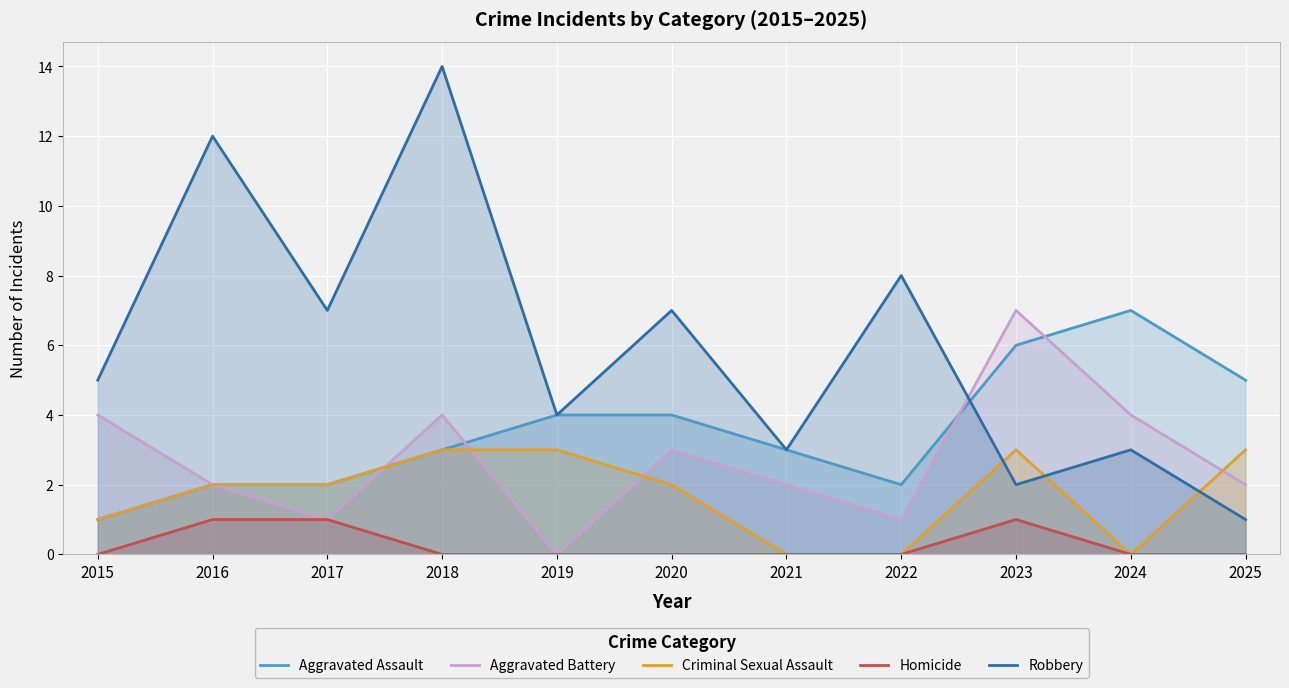

What is the difference between the highest and lowest values at 2025?

5